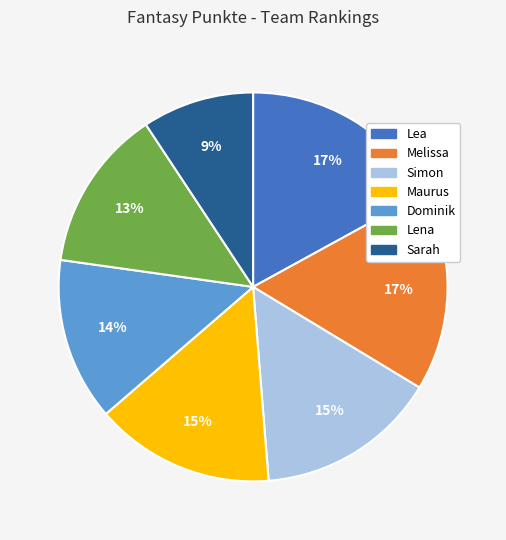

Is the sum of Sarah and Simon greater than half?

No